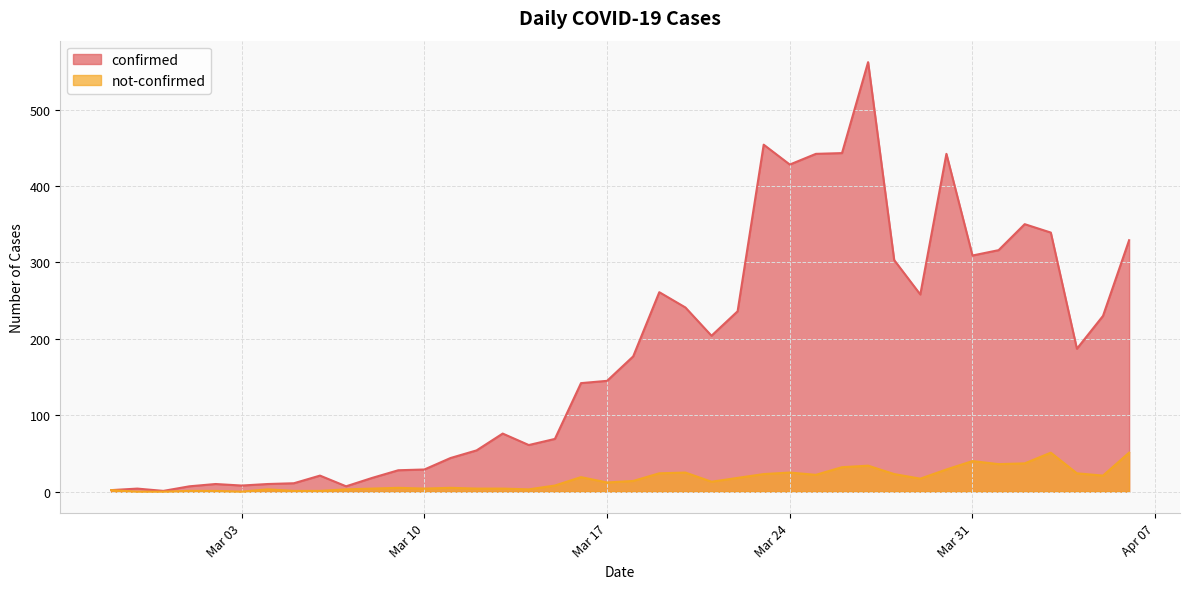

Which series has the widest spread of values?

confirmed